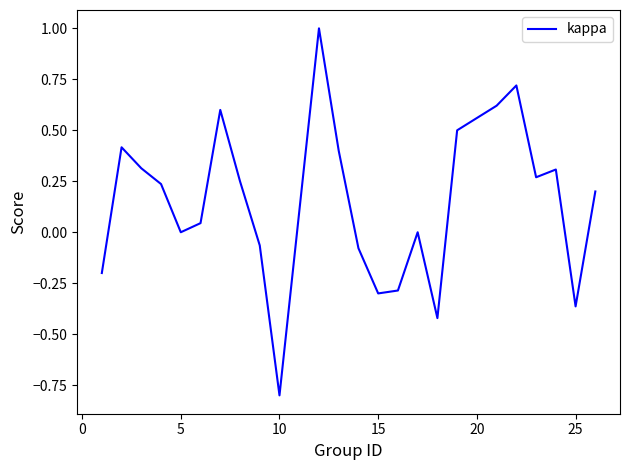

How many interior local peaks (higher than both neighbors) does the data have?

6